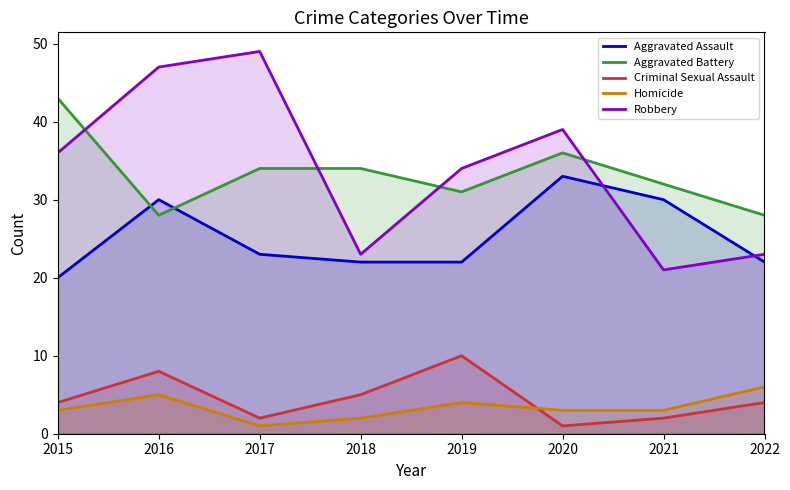

What is the value of the Robbery point at the 4th from the left?

23